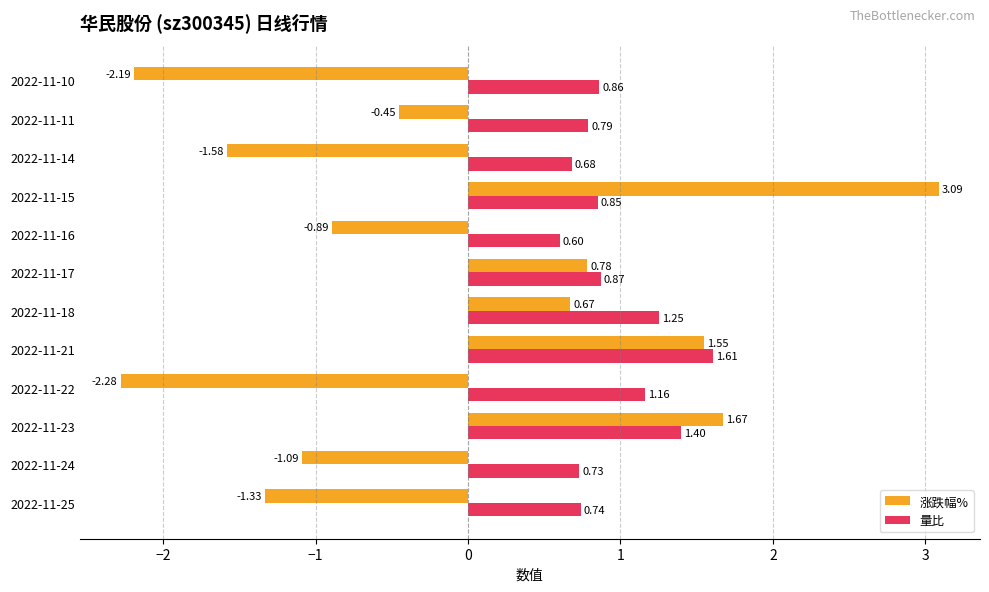

What is the difference between the maximum and minimum values in the 涨跌幅% series?

5.4